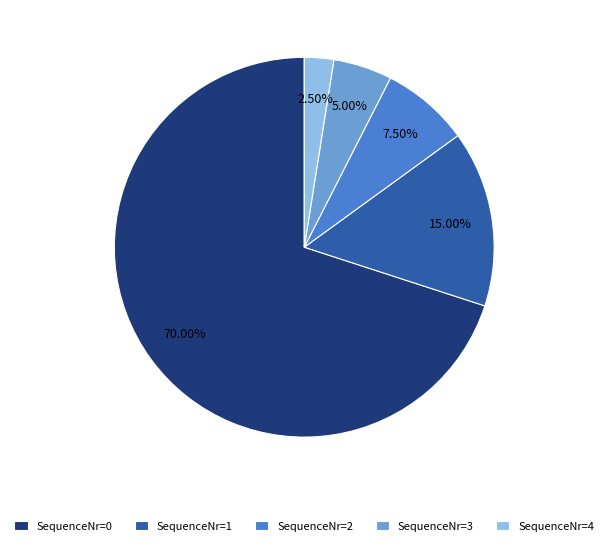

Rank the categories by value from highest to lowest.

SequenceNr=0, SequenceNr=1, SequenceNr=2, SequenceNr=3, SequenceNr=4